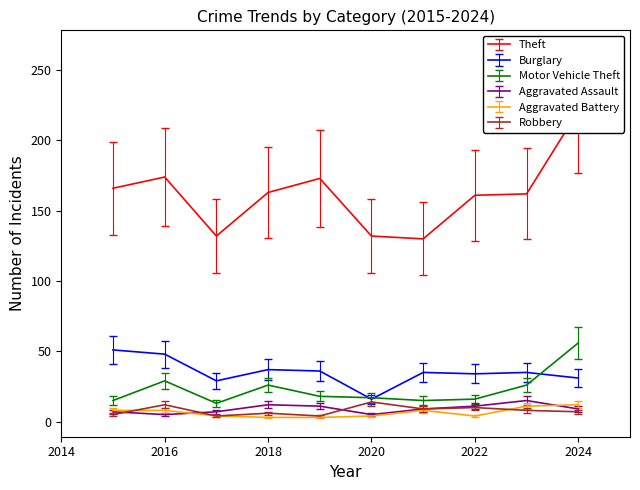

How many lines are shown in the chart?

6